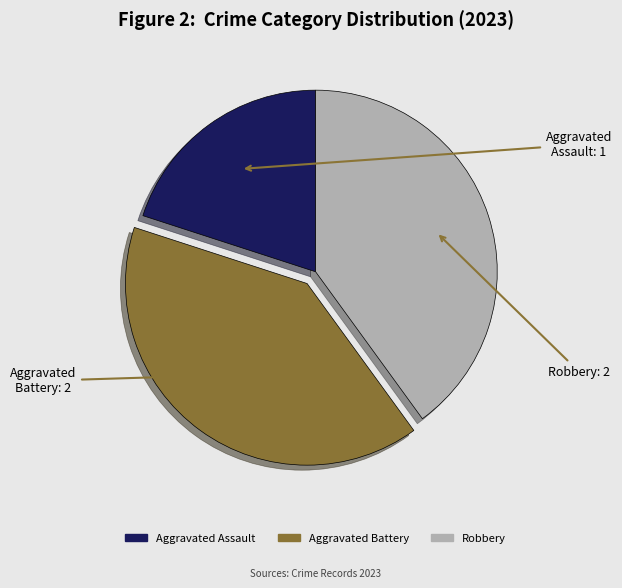

Is it true that Aggravated Battery is 29% of the pie?

False